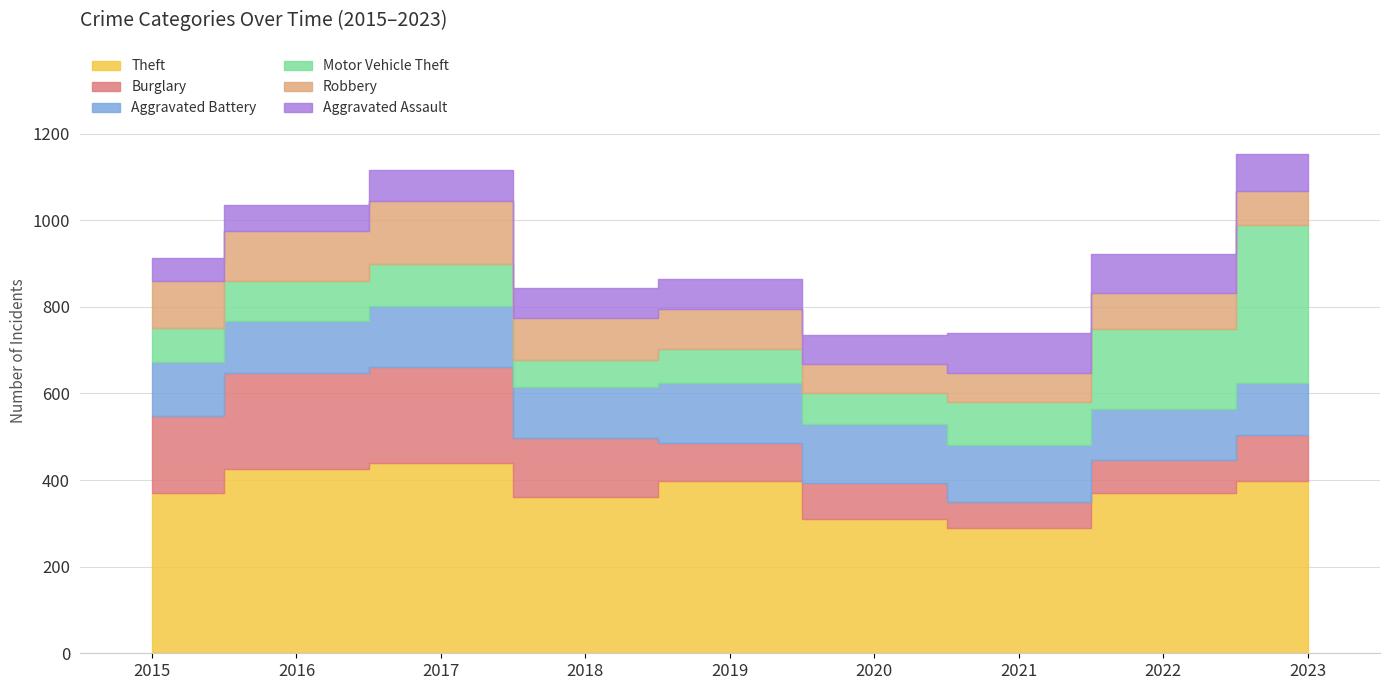

What is the difference between the maximum and minimum values in the Burglary series?

163